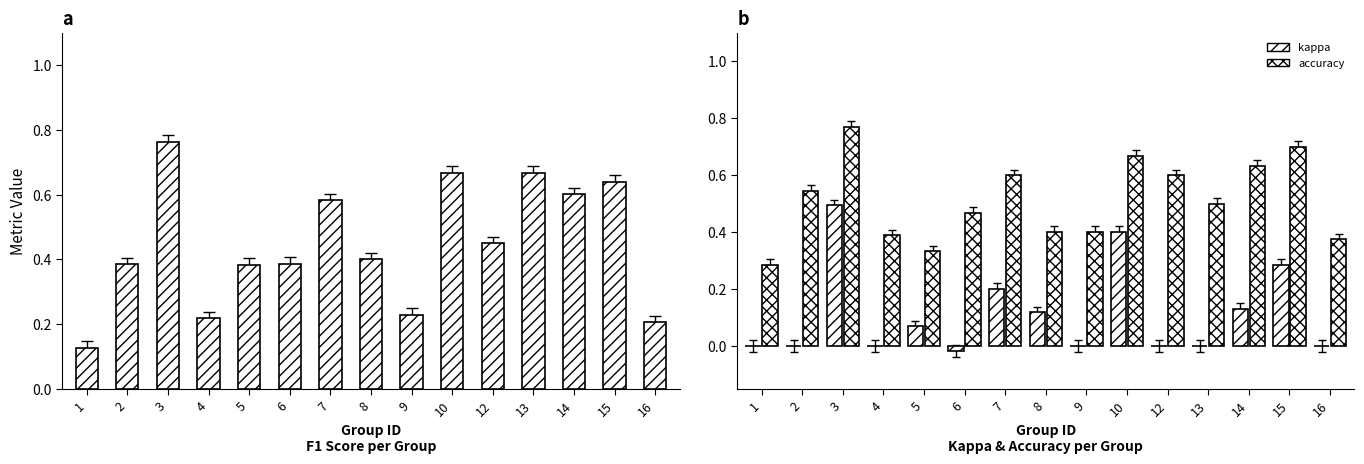

Which series changed the most between 4 and 10?

f1